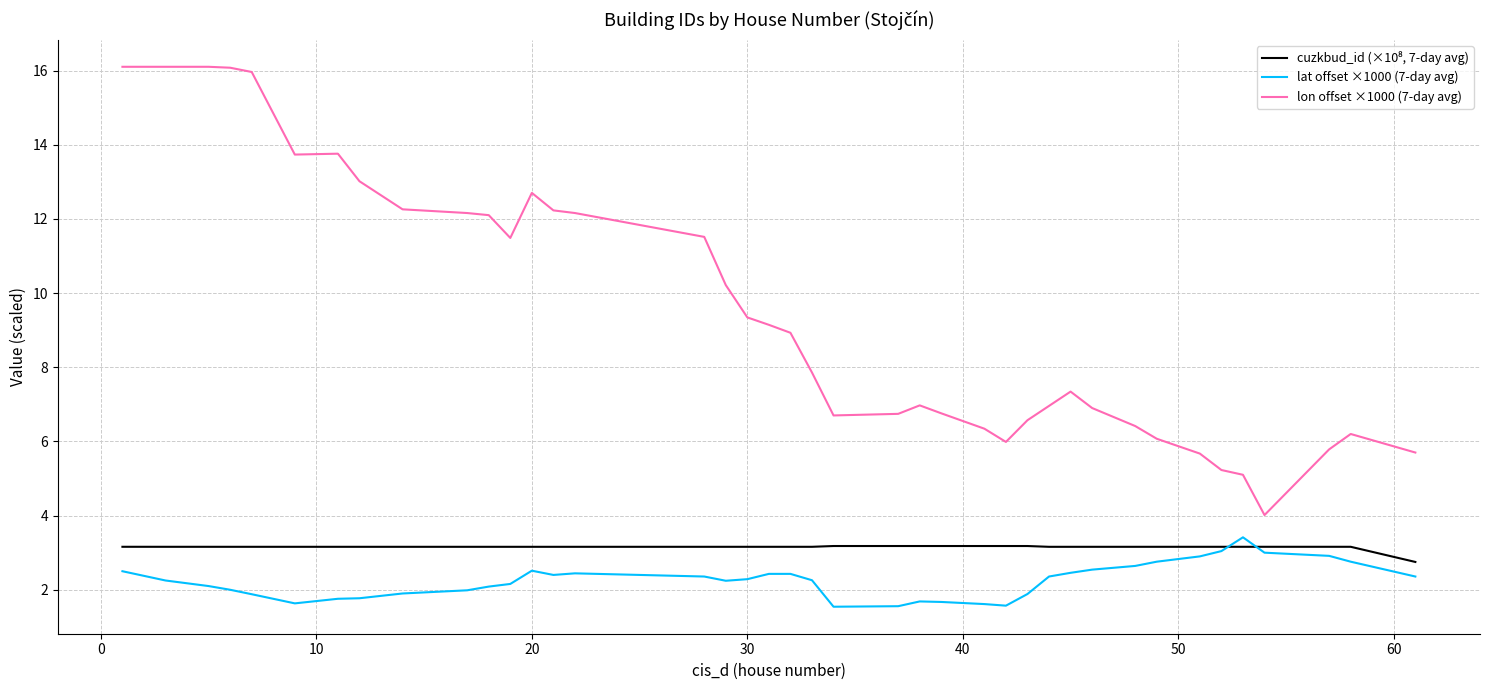

In lon offset ×1000 (7-day avg), how many points are lower than both neighbors (excluding endpoints)?

5